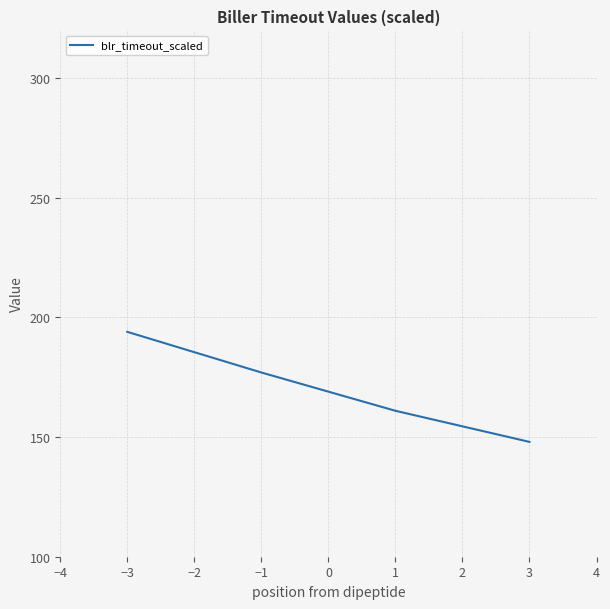

Between −3 and −1, which is larger?

−3